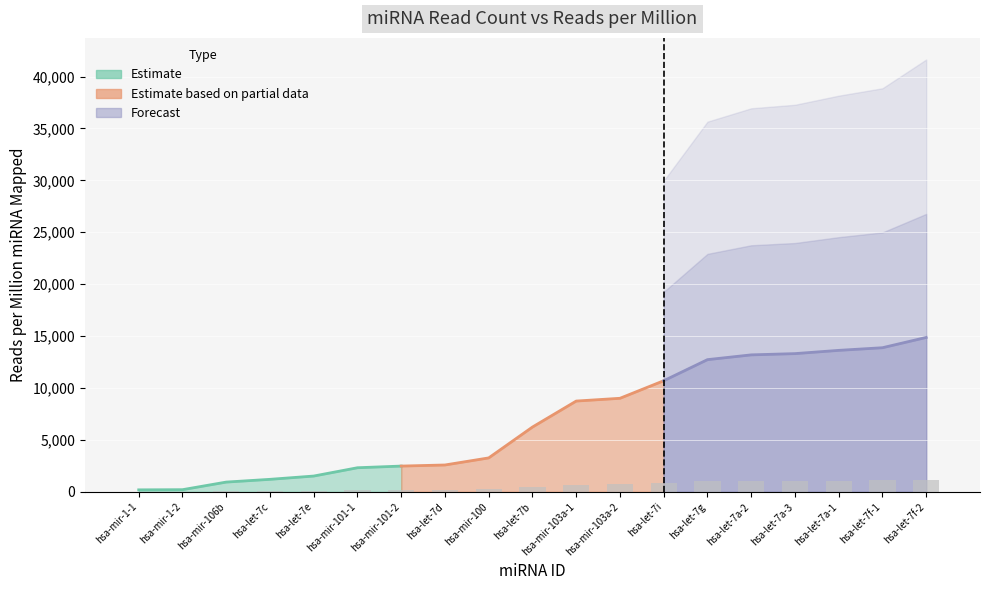

What is the sum of the values at hsa-let-7a-3 and hsa-let-7e?

14837.2